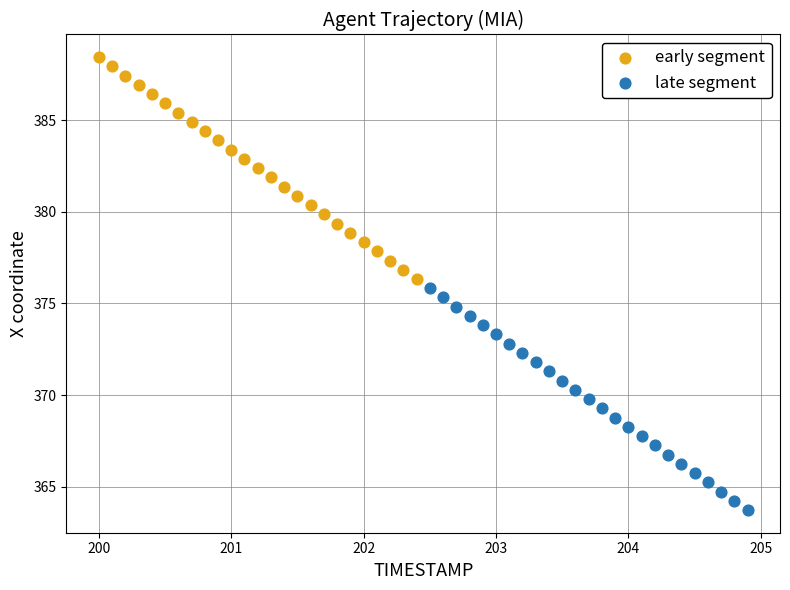

Which series contains the lowest Y value?

late segment